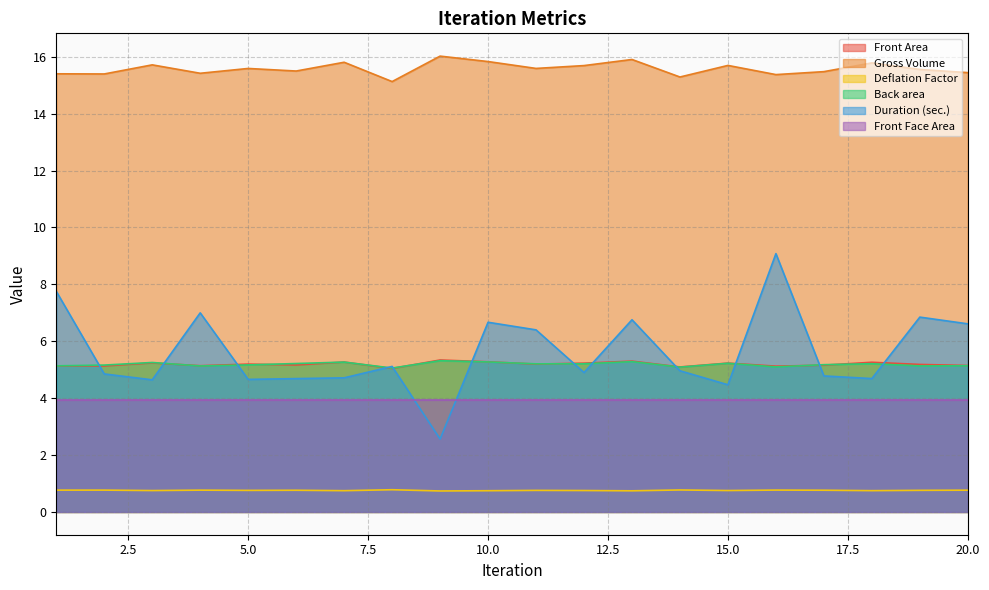

What is the maximum value shown in the chart?

16.0